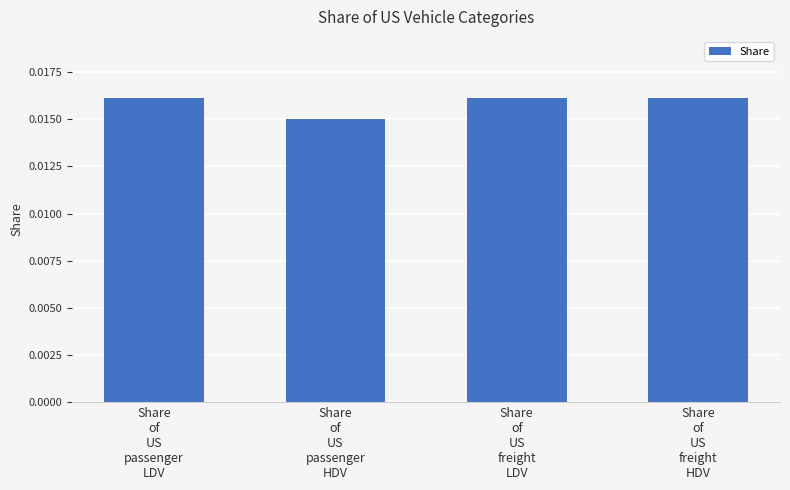

How many values are between 0 and 1?

4